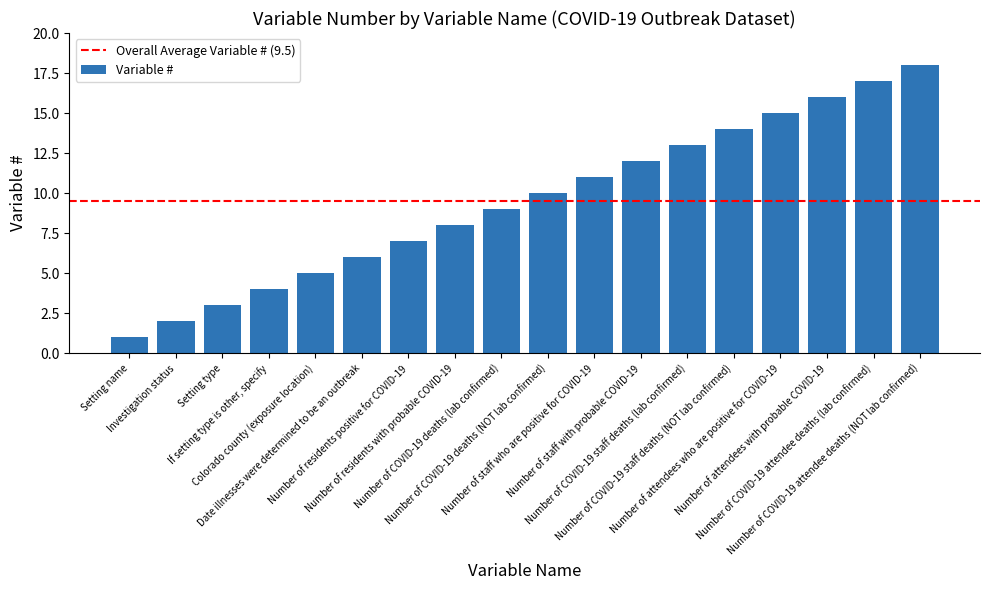

List the labels in order of value, smallest first.

Setting name, Investigation status, Setting type, If setting type is other, specify, Colorado county (exposure location), Date illnesses were determined to be an outbreak, Number of residents positive for COVID-19, Number of residents with probable COVID-19, Number of COVID-19 deaths (lab confirmed), Number of COVID-19 deaths (NOT lab confirmed), Number of staff who are positive for COVID-19, Number of staff with probable COVID-19, Number of COVID-19 staff deaths (lab confirmed), Number of COVID-19 staff deaths (NOT lab confirmed), Number of attendees who are positive for COVID-19, Number of attendees with probable COVID-19, Number of COVID-19 attendee deaths (lab confirmed), Number of COVID-19 attendee deaths (NOT lab confirmed)